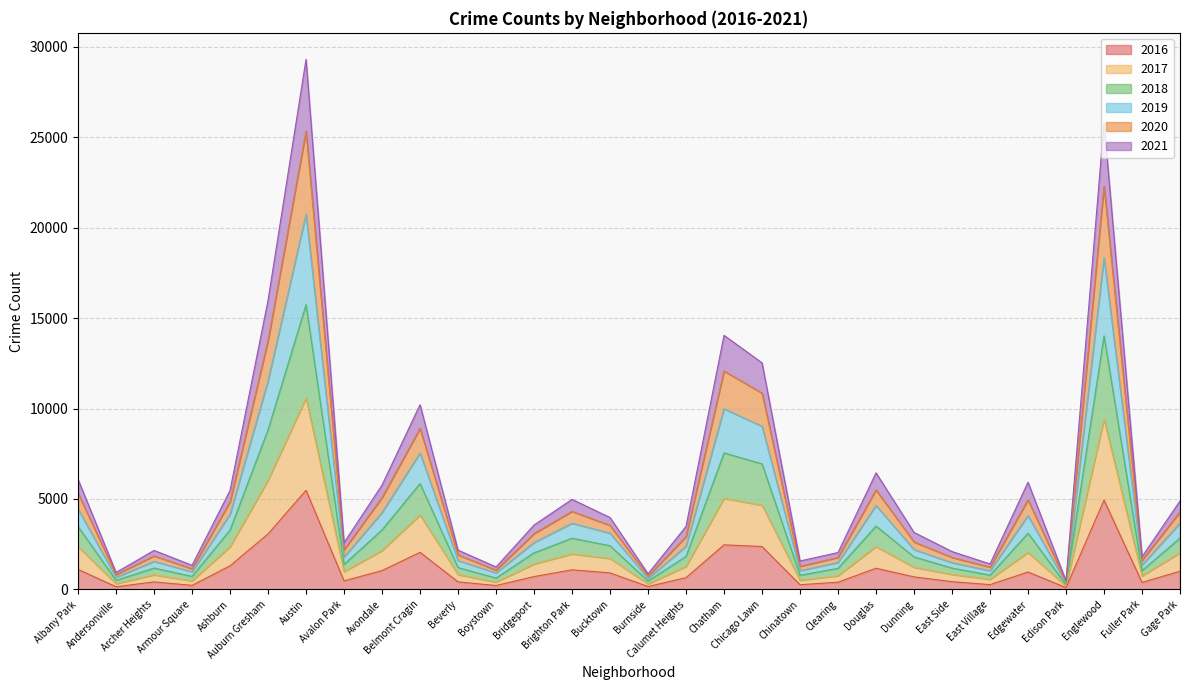

True or false: 2016 has more than 0 interior local peaks.

True